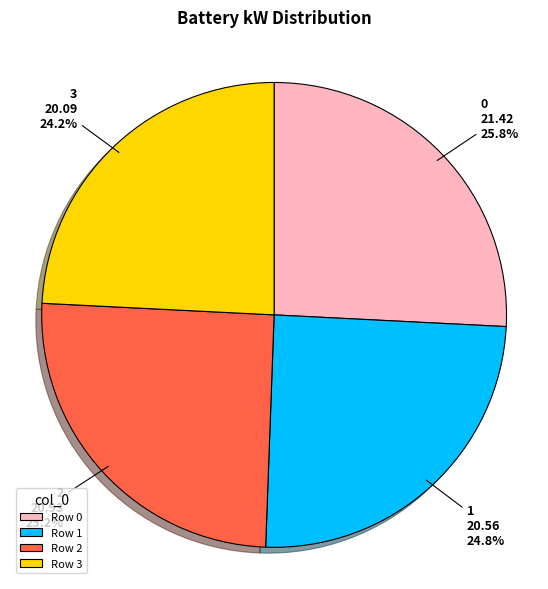

Which slice is the smallest?

3